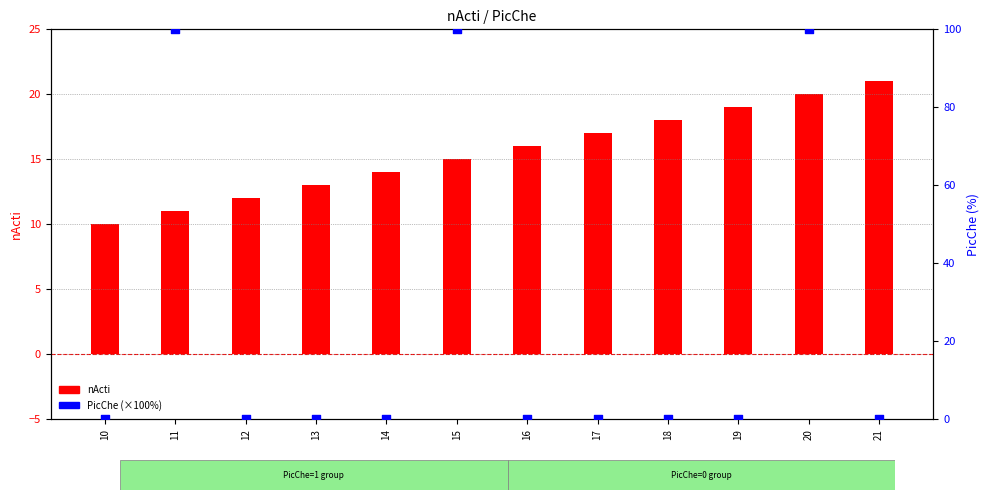

Which series contains the highest Y value?

PicChe